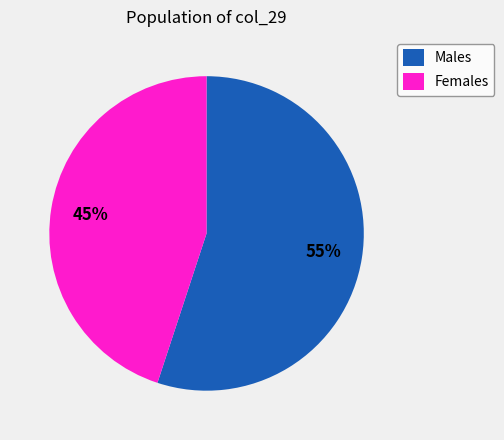

What is the ratio of the value at Females to the value at Males?

0.8